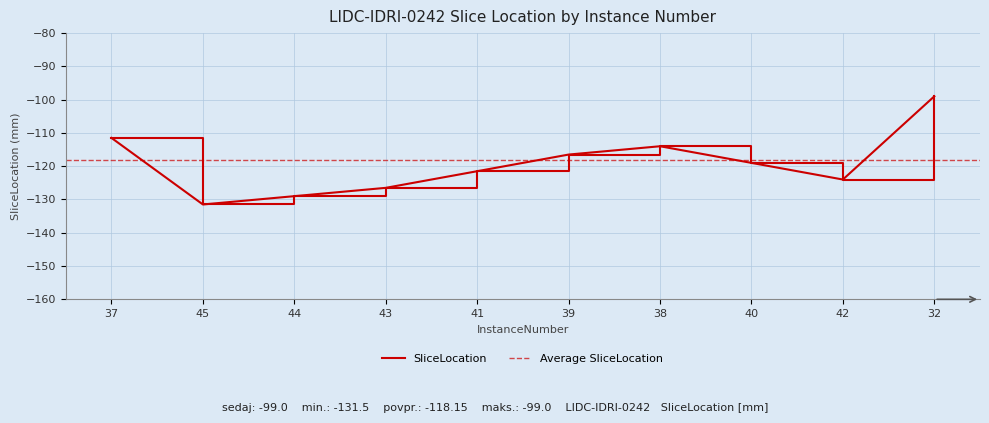

Is it true that the value at 40 is -119.0?

True